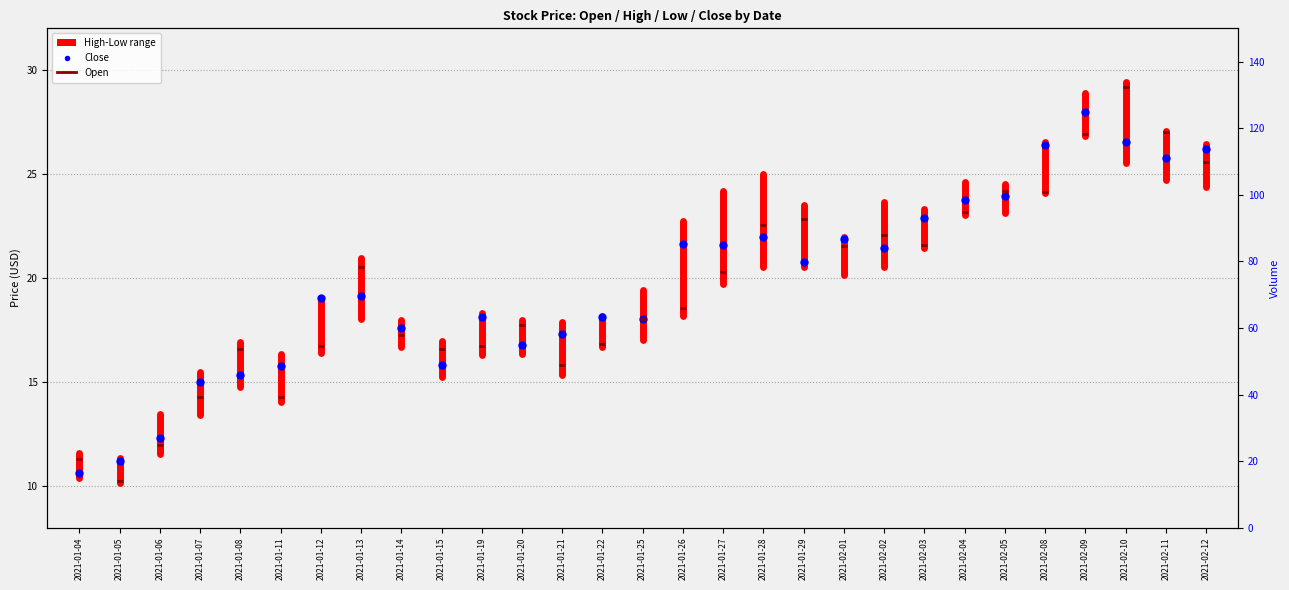

Is the value of High at 2021-02-02 greater than the value of Volume at 2021-01-29?

No